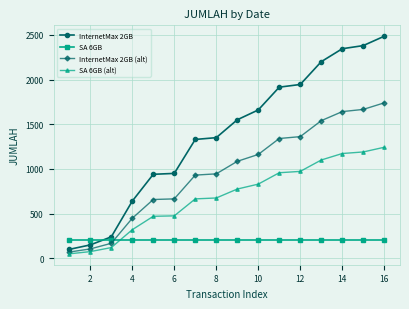

Rank the series by their maximum value, from highest to lowest.

InternetMax 2GB, InternetMax 2GB (alt), SA 6GB (alt), SA 6GB